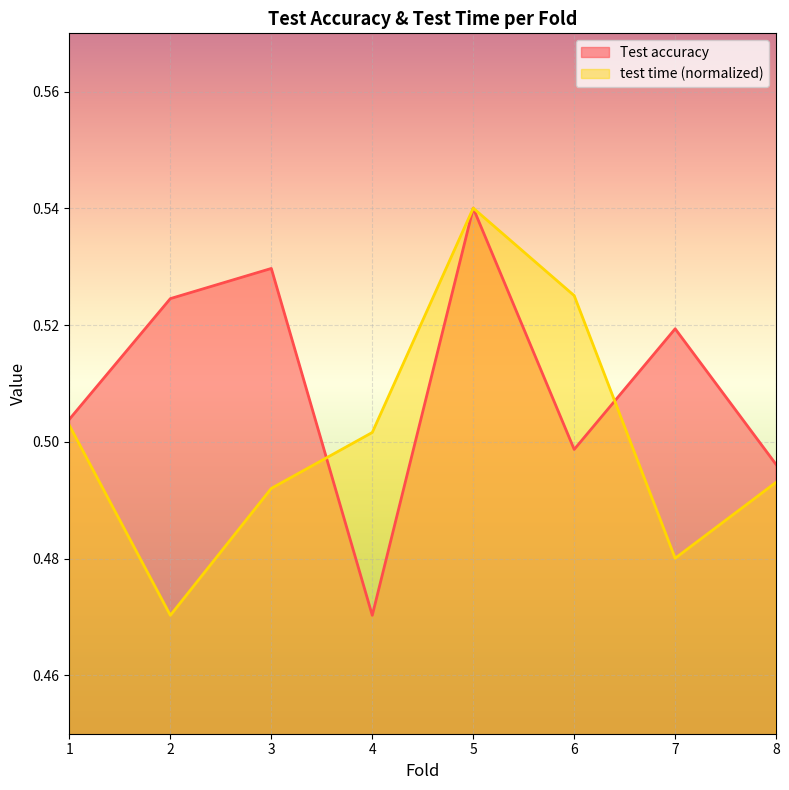

What is the highest value of the Test accuracy series?

0.5